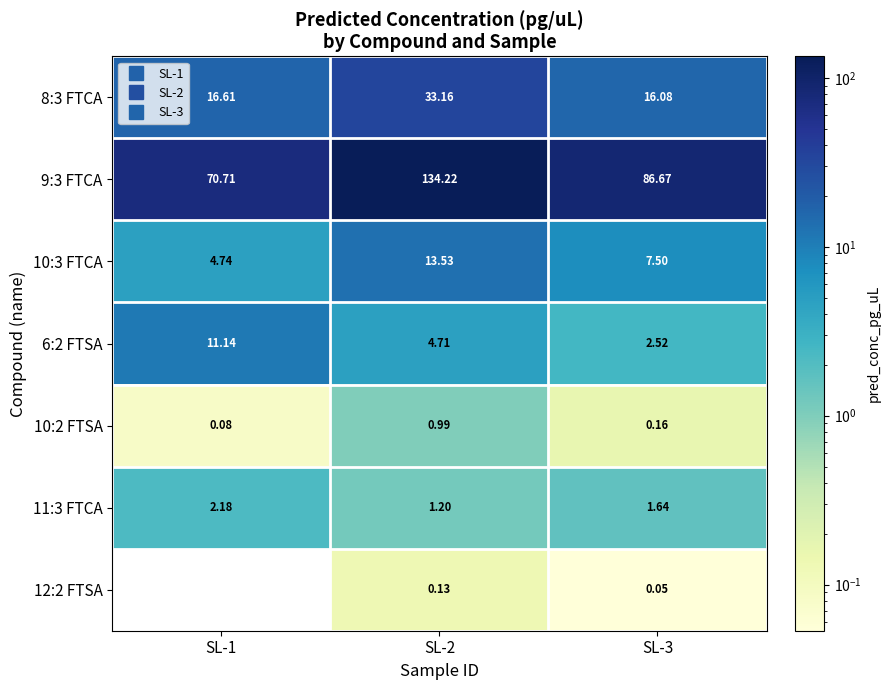

Which series has the widest spread of values?

9:3 FTCA